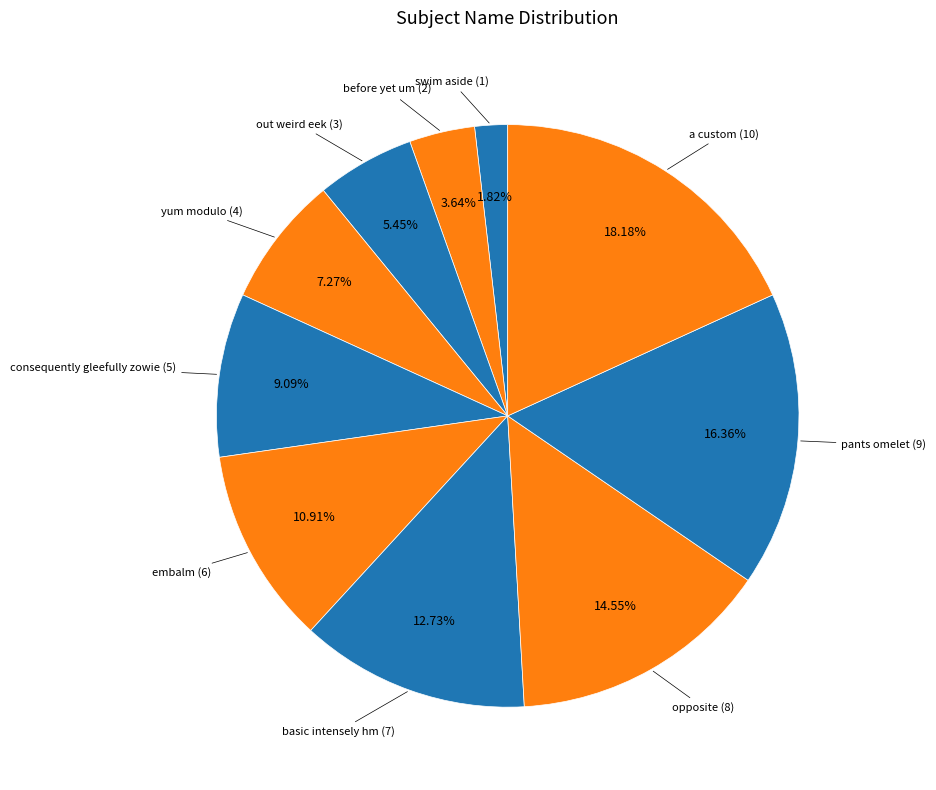

Which slice is the largest?

a custom